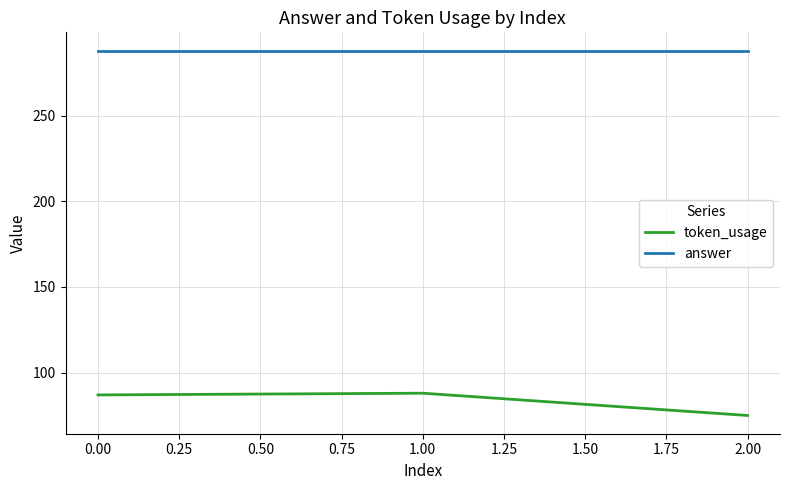

Reading left to right, transcribe all the data shown in this chart.

token_usage: 87	88	75
answer: 288	288	288